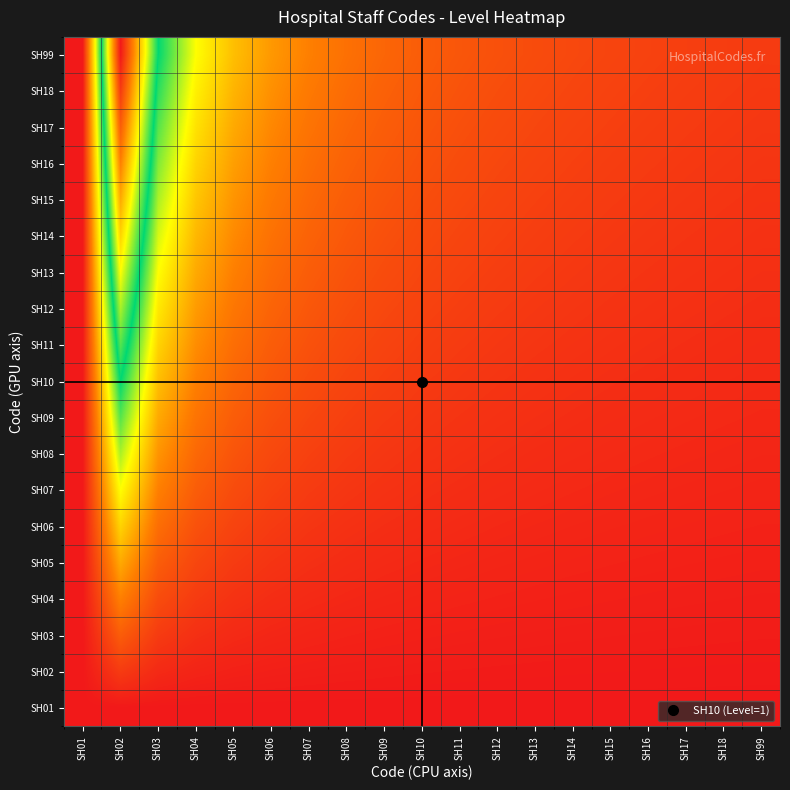

Between SH08 and SH10, which is larger?

SH08